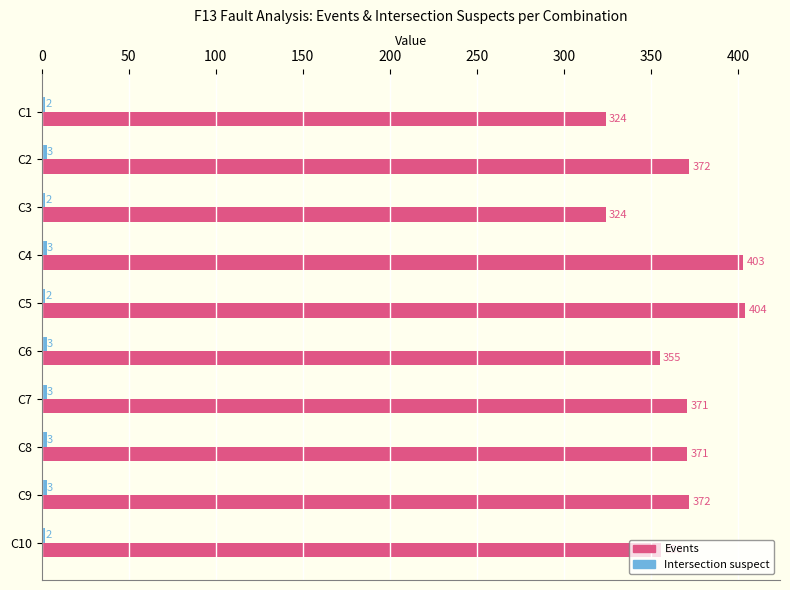

At which label does Events reach its peak?

C5